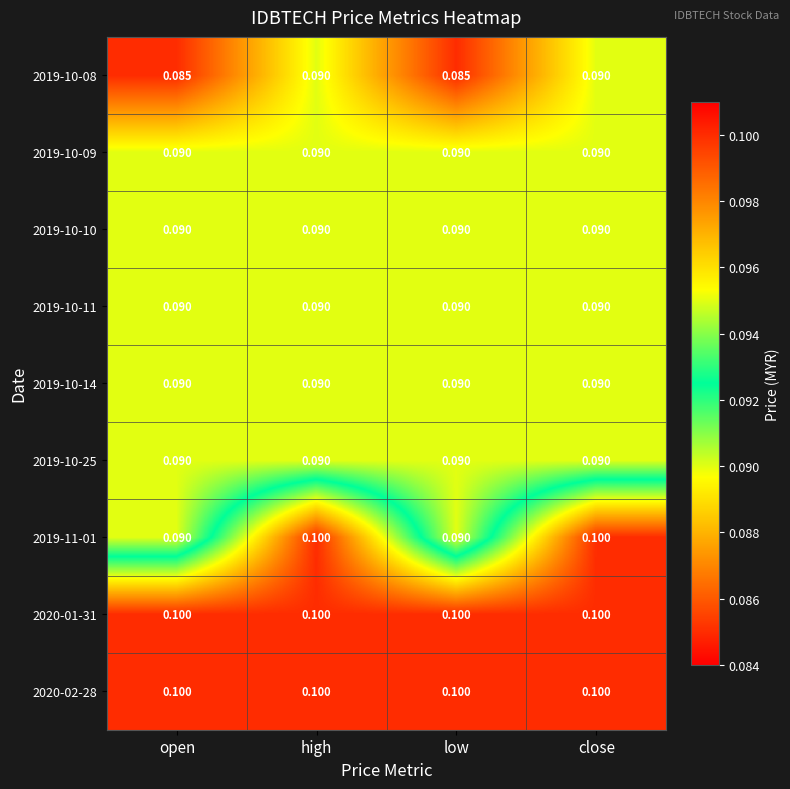

How many distinct data groups are displayed?

9